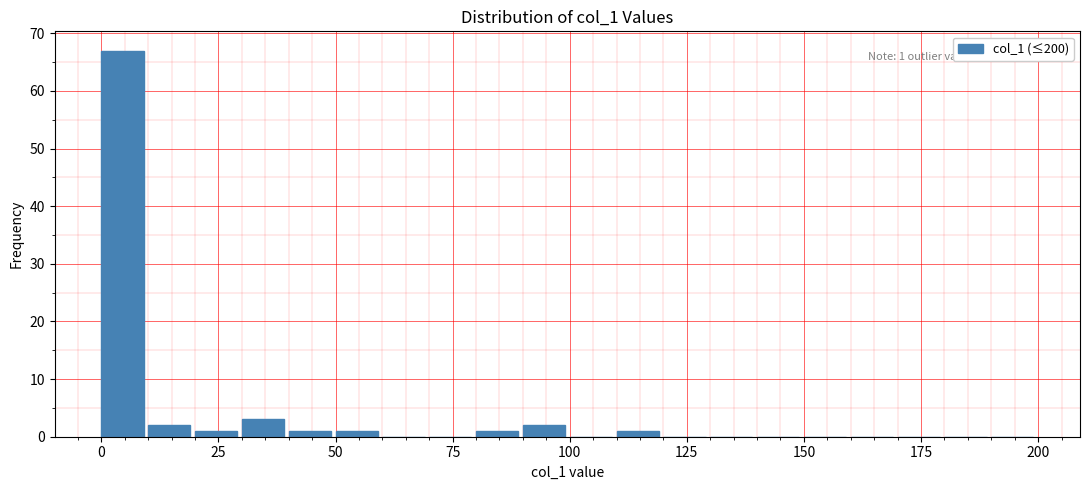

Read against the x-axis, roughly where is the centre of the tallest bar?

5